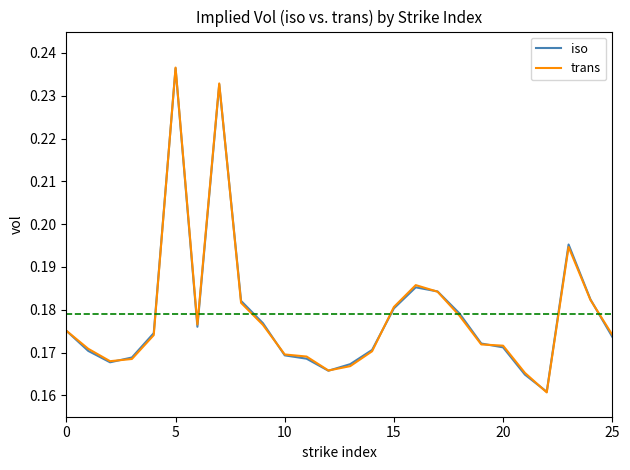

What is the difference between the second highest and second lowest values in the iso series?

0.1